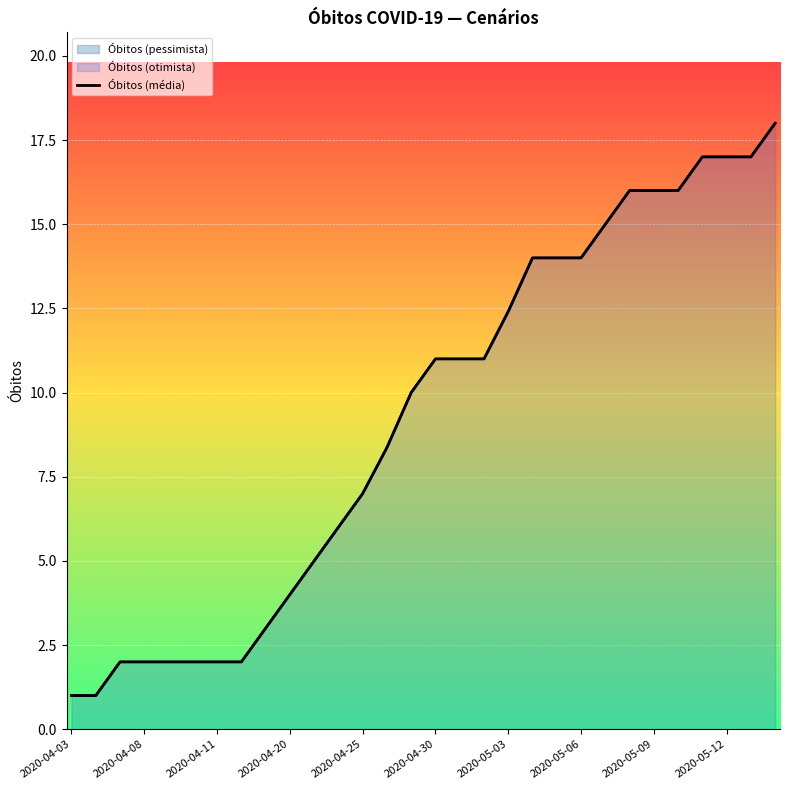

The value at 2020-05-12 is 17.0. True or false?

True